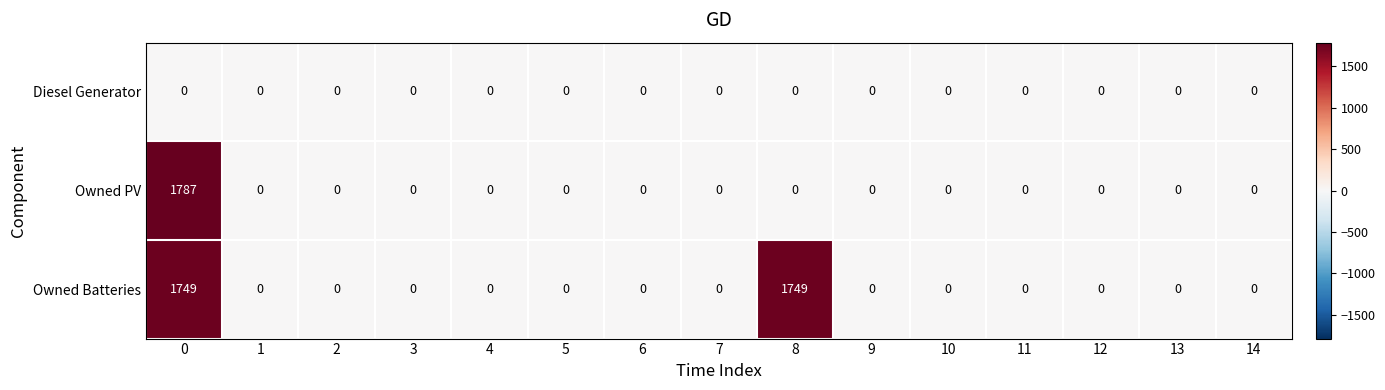

Which series changed the most between 0 and 3?

Owned PV